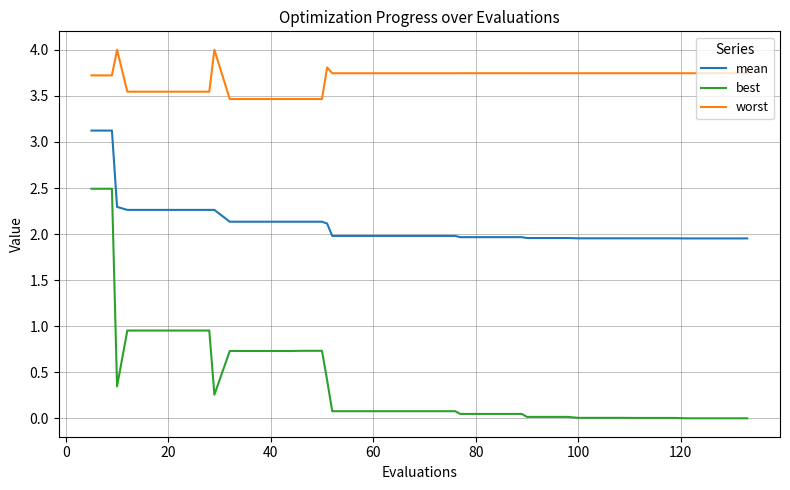

What is the maximum value for mean?

3.1